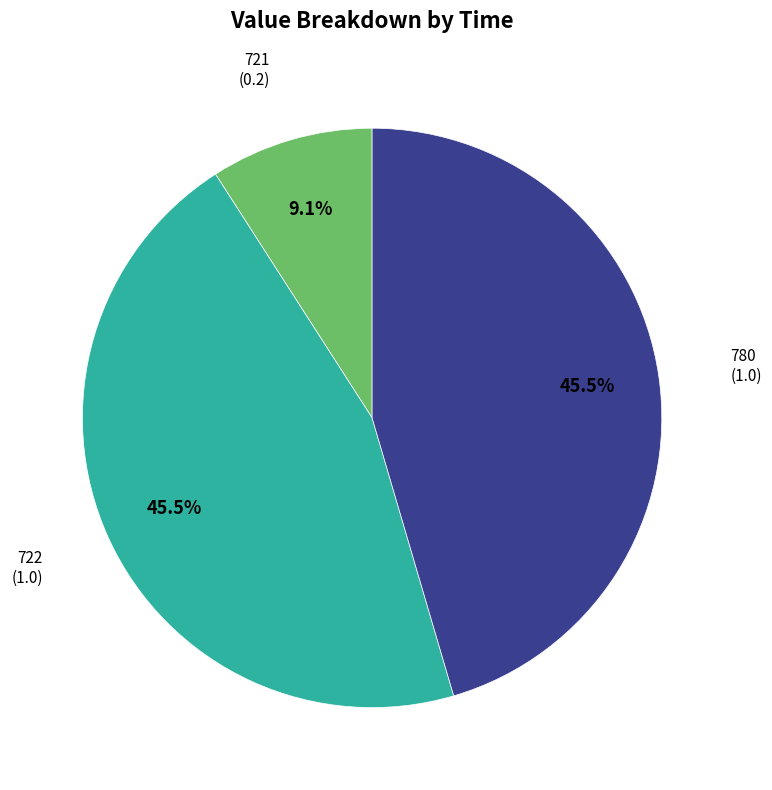

Does any single category account for the majority?

No